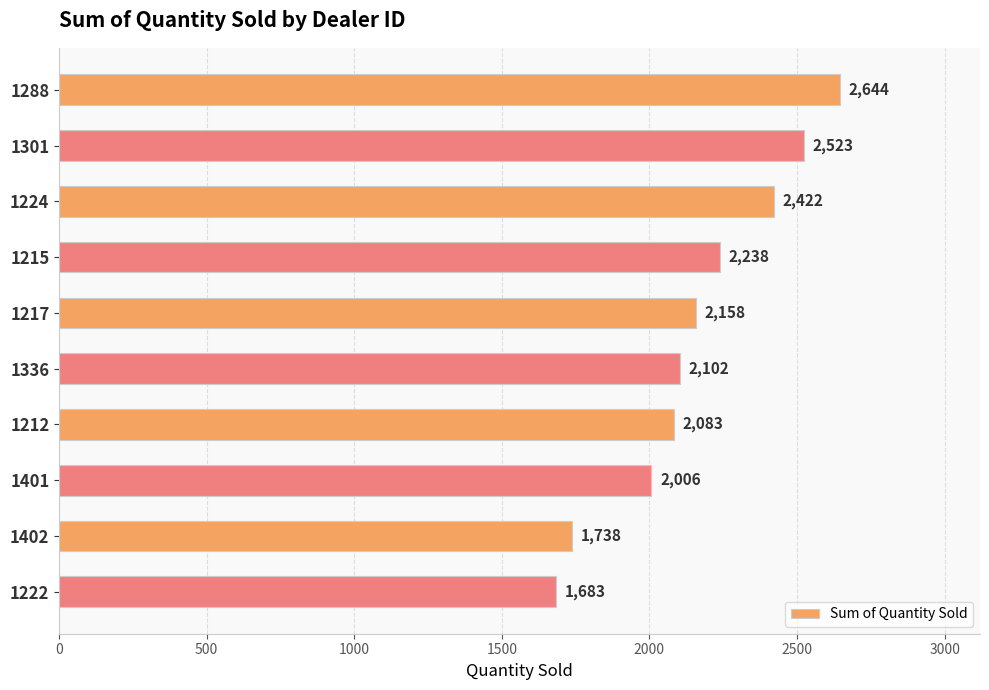

Rank the categories by value from highest to lowest.

1288, 1301, 1224, 1215, 1217, 1336, 1212, 1401, 1402, 1222